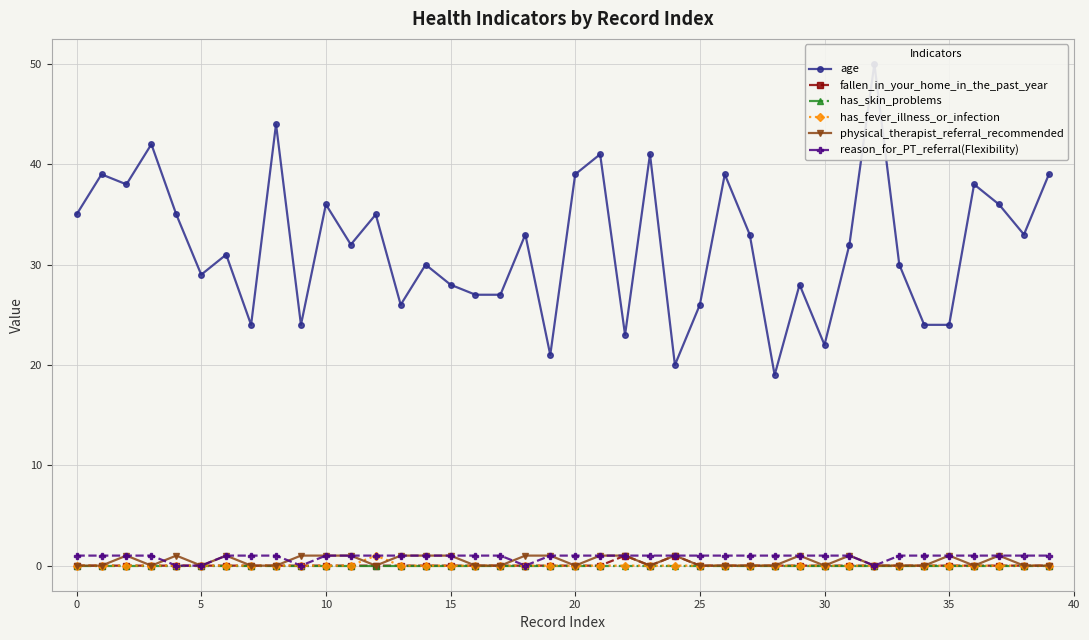

Which series has the largest total across all categories?

age